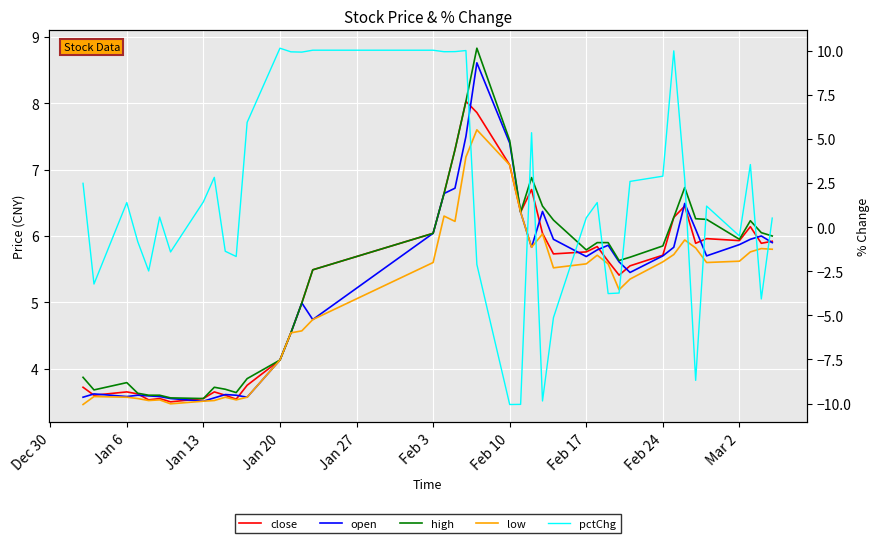

The high series shows 2.4 at 35. True or false?

False